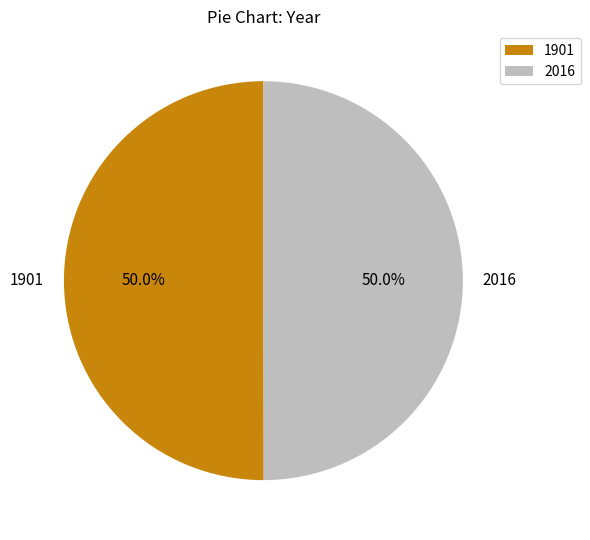

To the nearest percent, what is the combined percentage of 2016 and 1901?

100%